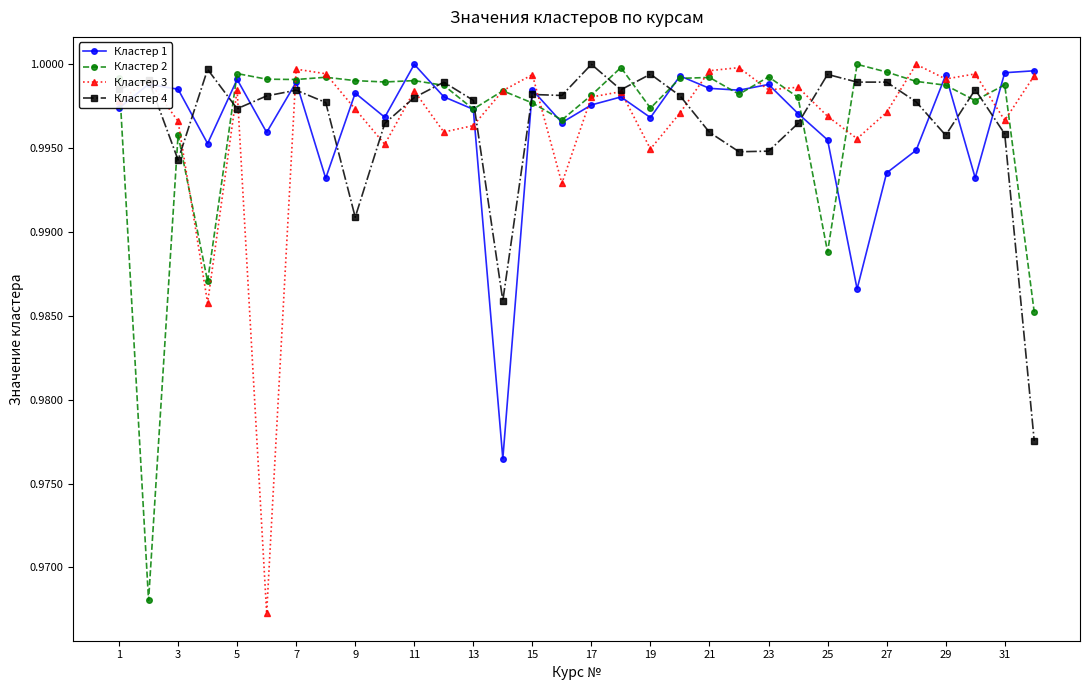

What are all the series names shown in the legend?

Кластер 1, Кластер 2, Кластер 3, Кластер 4